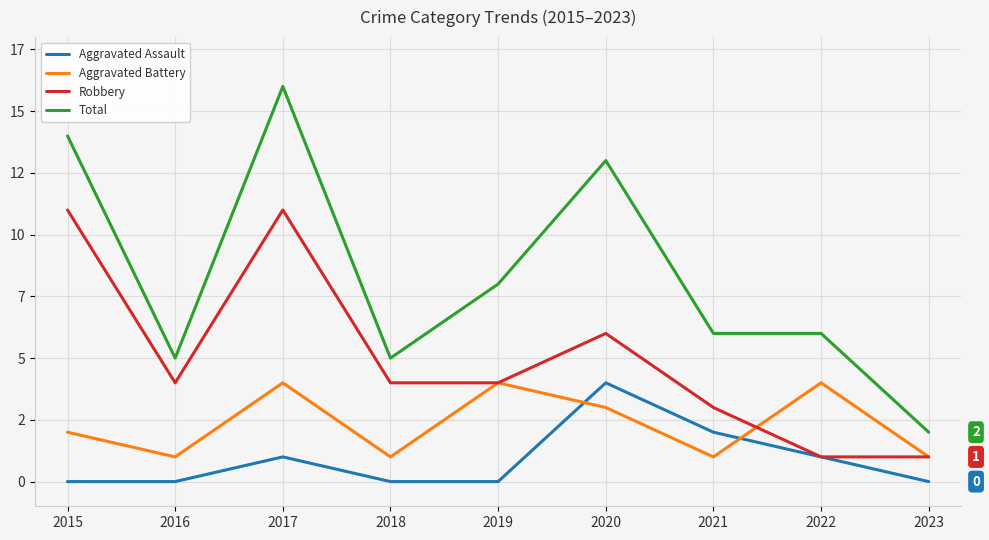

What is the value of the Total point at the 9th from the left?

2